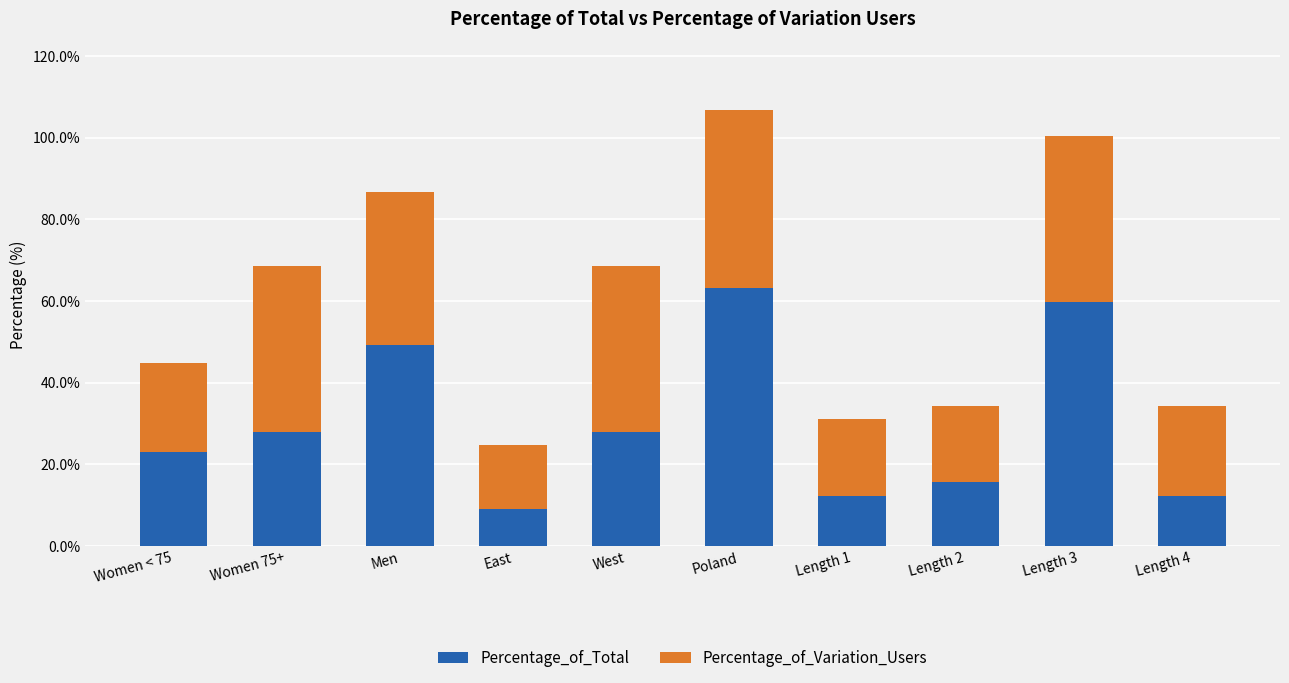

At which label does Percentage_of_Total first exceed 27?

Women 75+